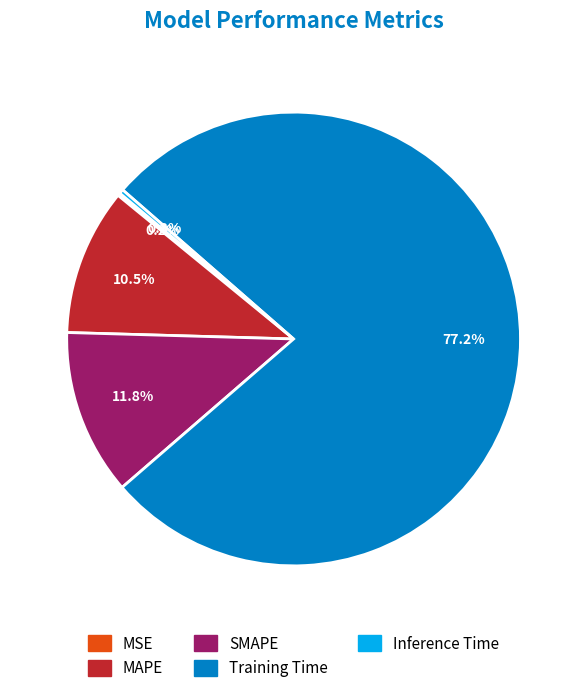

Is the sum of MAPE and Training Time greater than half?

Yes